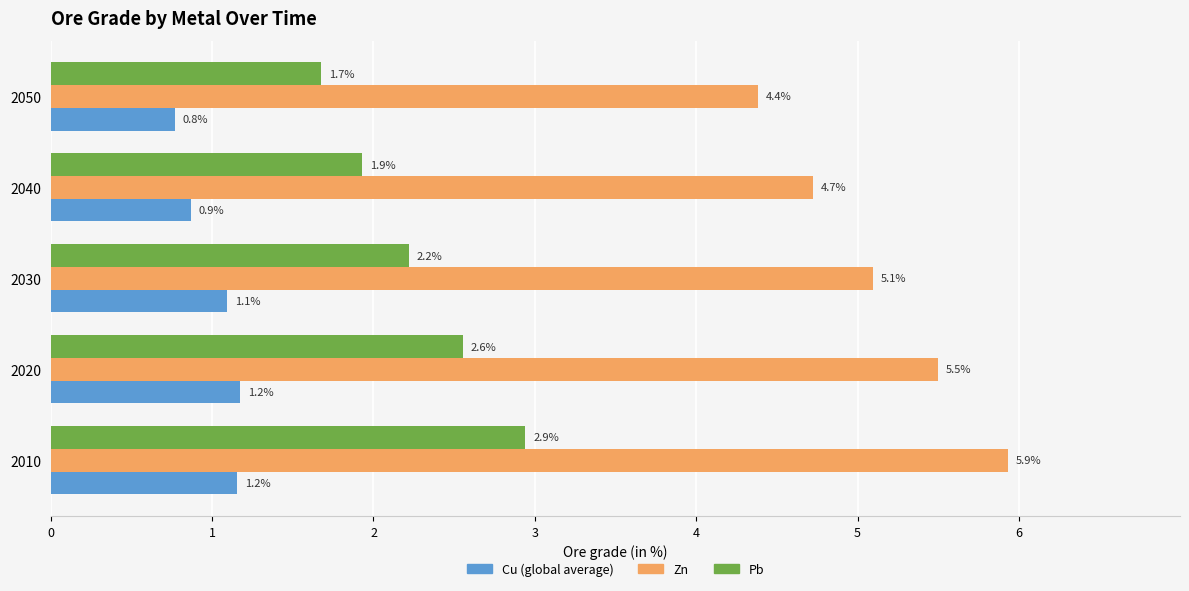

Where is Cu (global average) nearest to the value 0?

2050